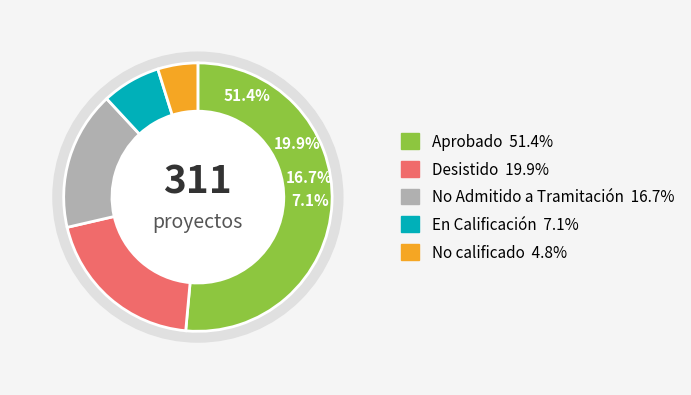

Between No calificado and No Admitido a Tramitación, which is larger?

No Admitido a Tramitación